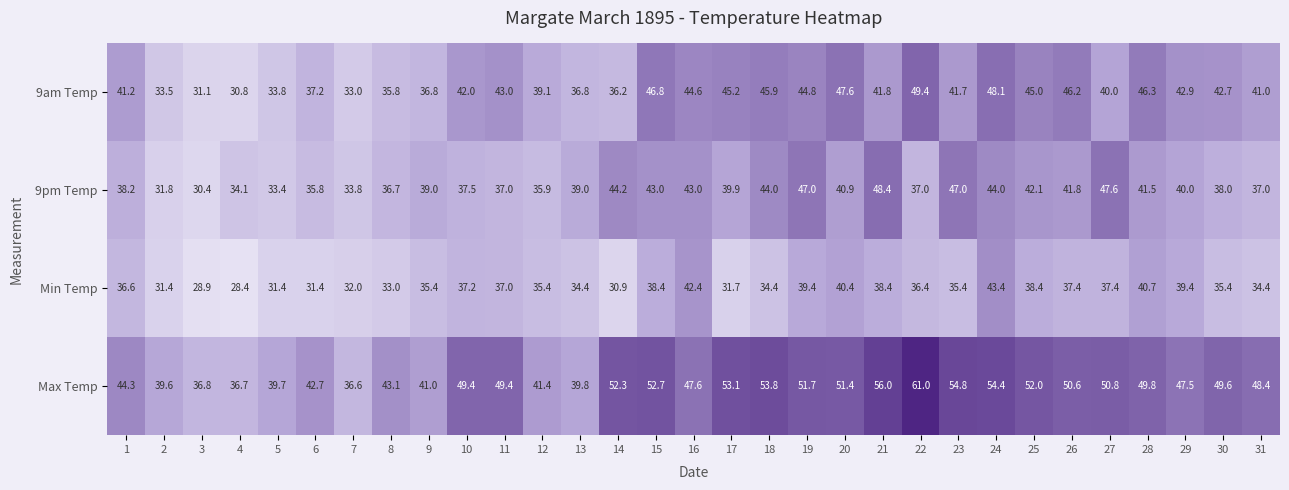

What is the total value across all series at 5?

138.3